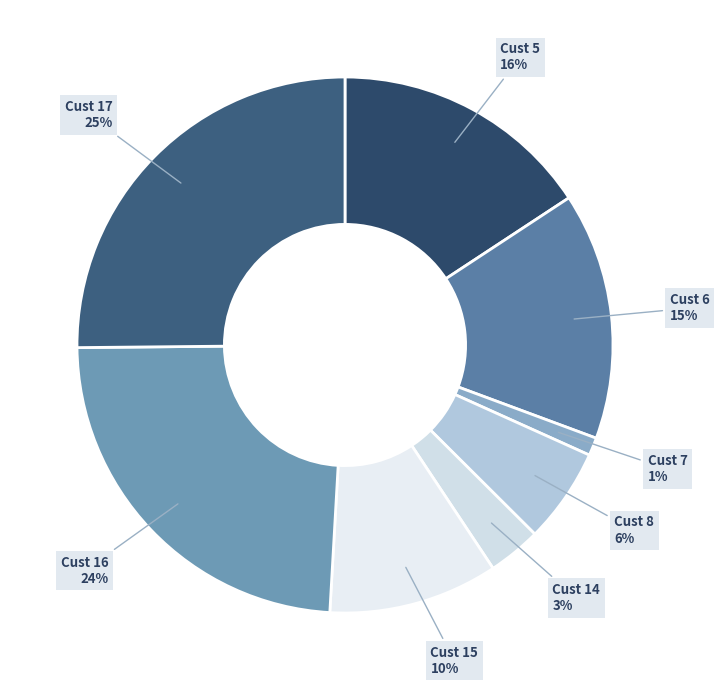

Which category has the biggest portion of the pie?

17